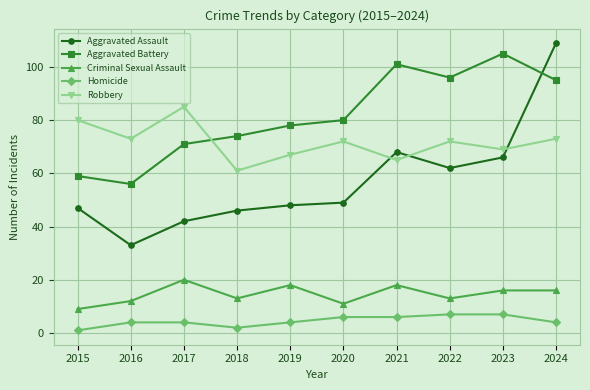

Rank the series at 2020 from lowest to highest value.

Homicide, Criminal Sexual Assault, Aggravated Assault, Robbery, Aggravated Battery